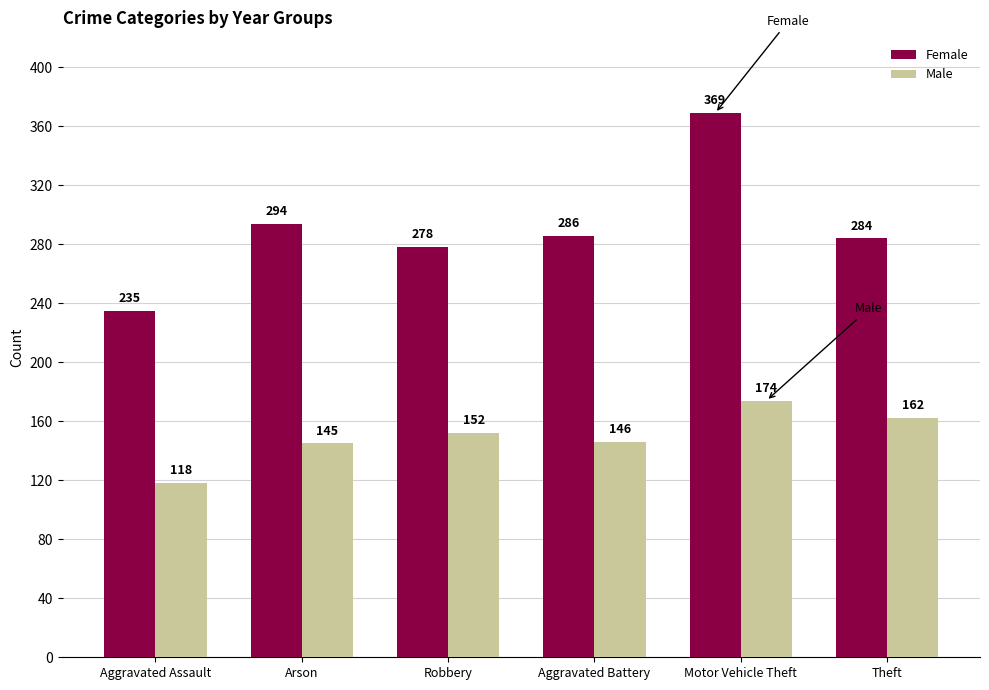

What is the difference between the highest and lowest values at Aggravated Battery?

140